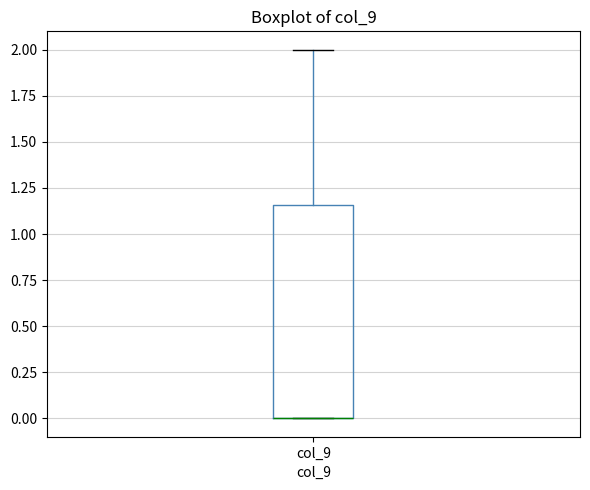

Transcribe this box plot: give where the median line is, the range the box spans, and where the two whiskers end, as read against the y-axis. The values are not printed on the chart, so give them approximately, as read against the axis.

median 0.00 (drawn on the box's lower edge), box 0.00 to 1.15, whiskers 0.00 to 2.00